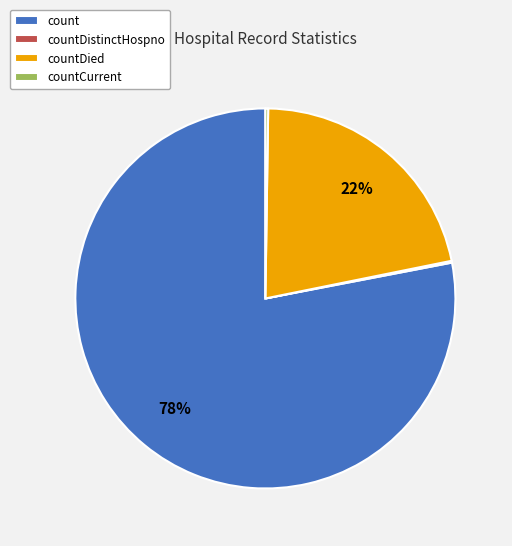

The countDied slice represents 8% of the pie. True or false?

False